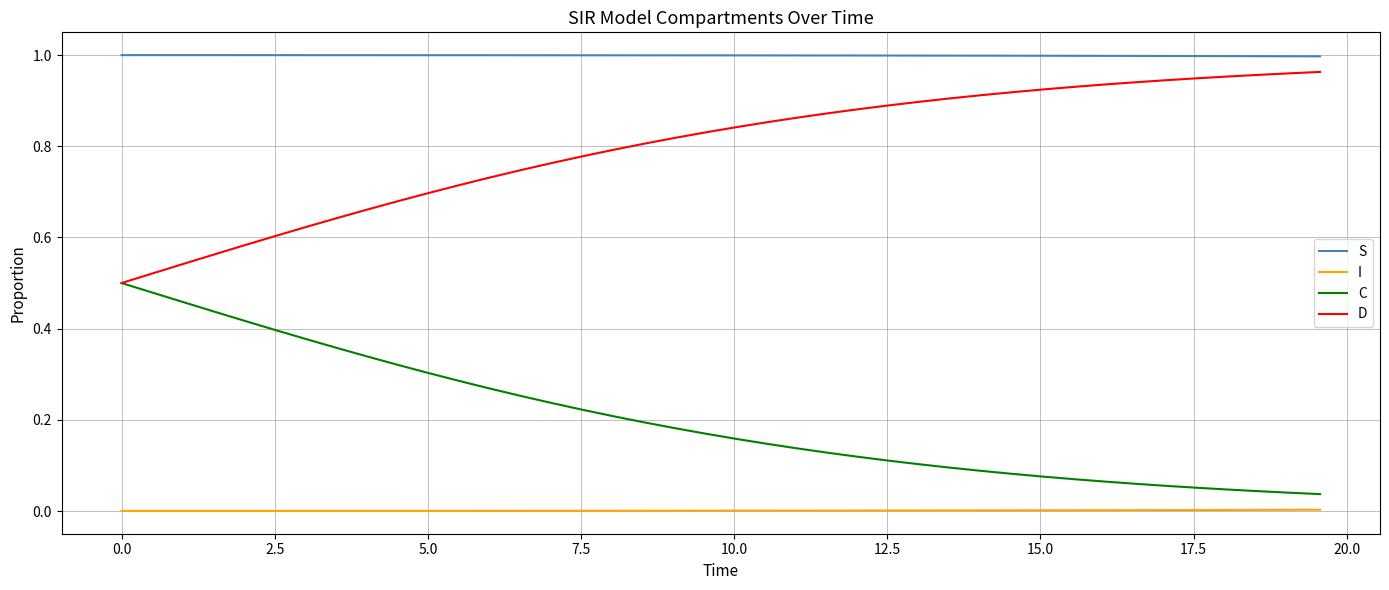

Which series has the largest total across all categories?

S